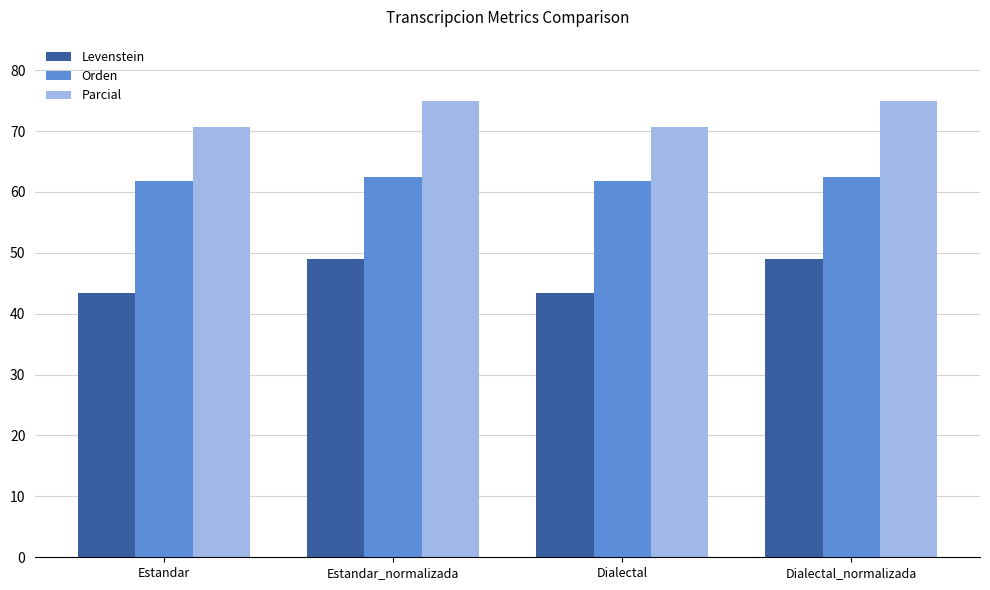

Read the Parcial value at Dialectal_normalizada.

75.0